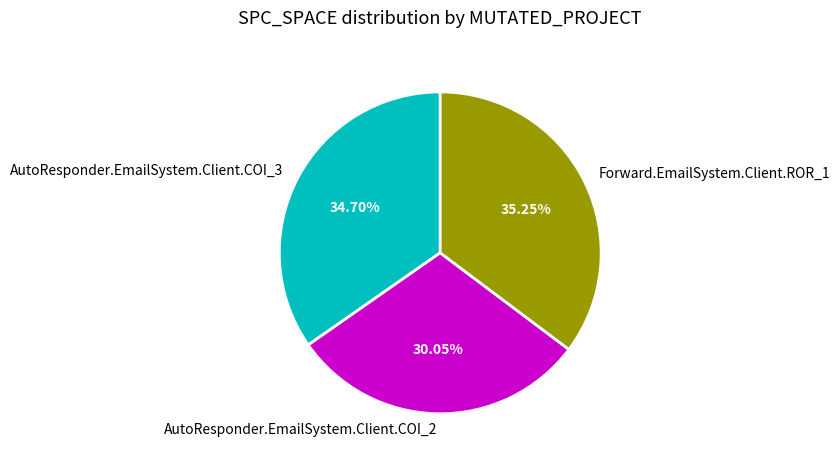

Does Forward.EmailSystem.Client.ROR_1 represent more than half of the total?

No